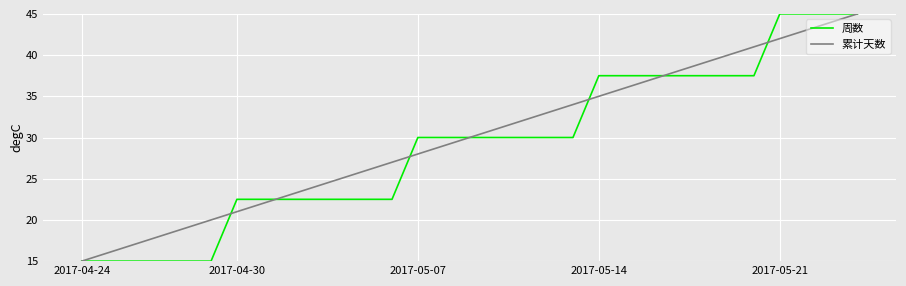

What is the maximum value shown in the chart?

45.0